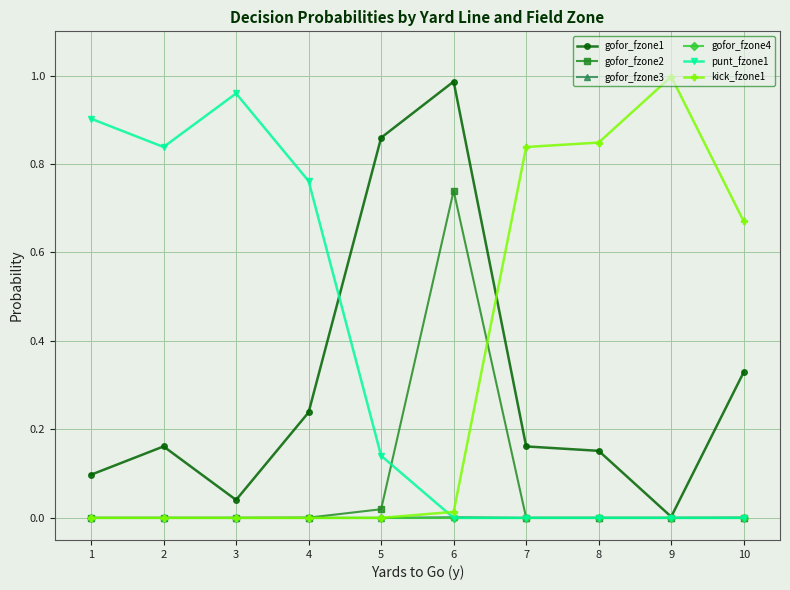

Which category has the highest value in the gofor_fzone1 series?

6